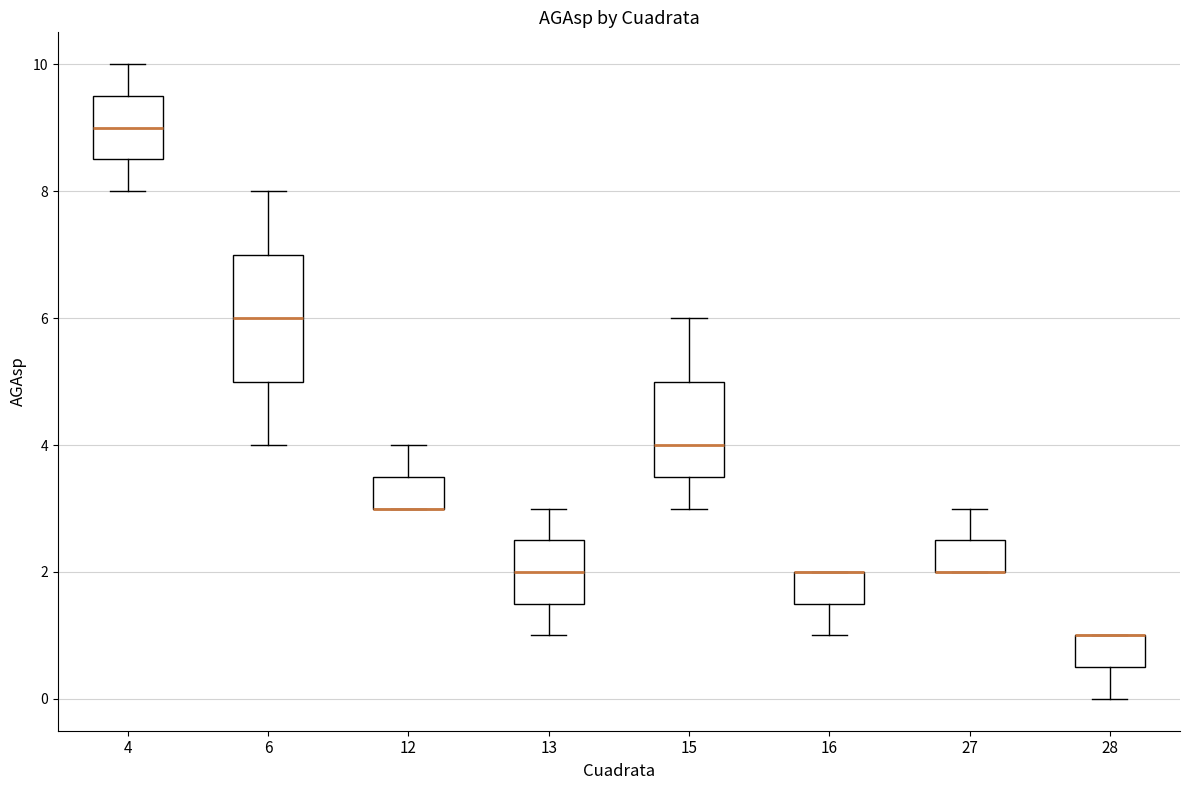

Where is the upper edge of the box at x = 13 on the y-axis? The values are not printed on the chart, so give them approximately, as read against the axis.

2.6